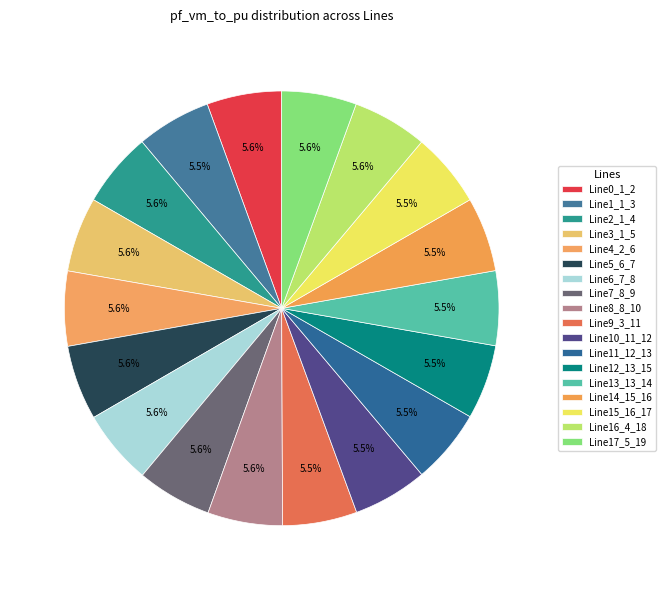

How many slices are in this pie chart?

18